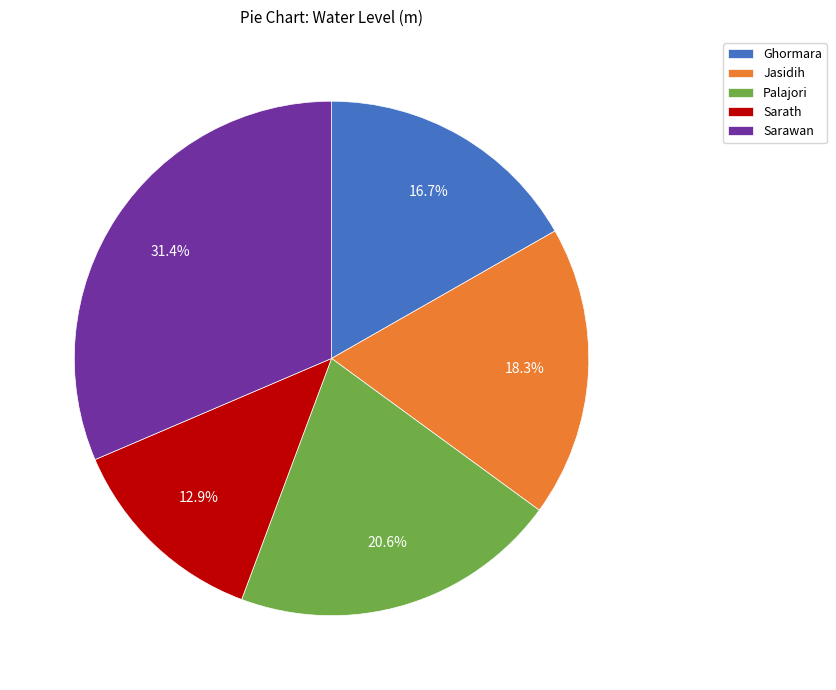

Is Sarath the majority of the pie?

No